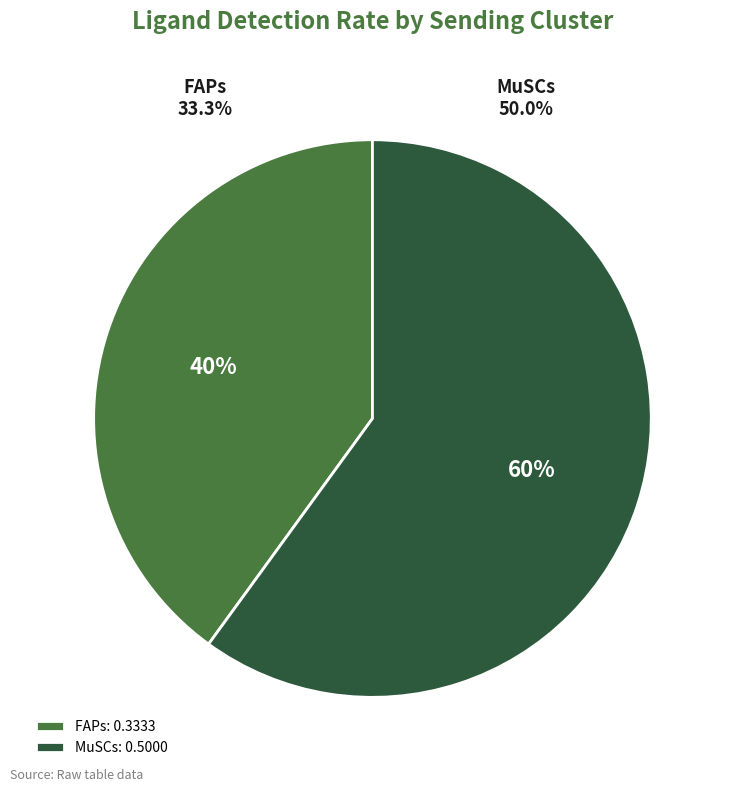

True or false: FAPs accounts for 30% of the total.

False